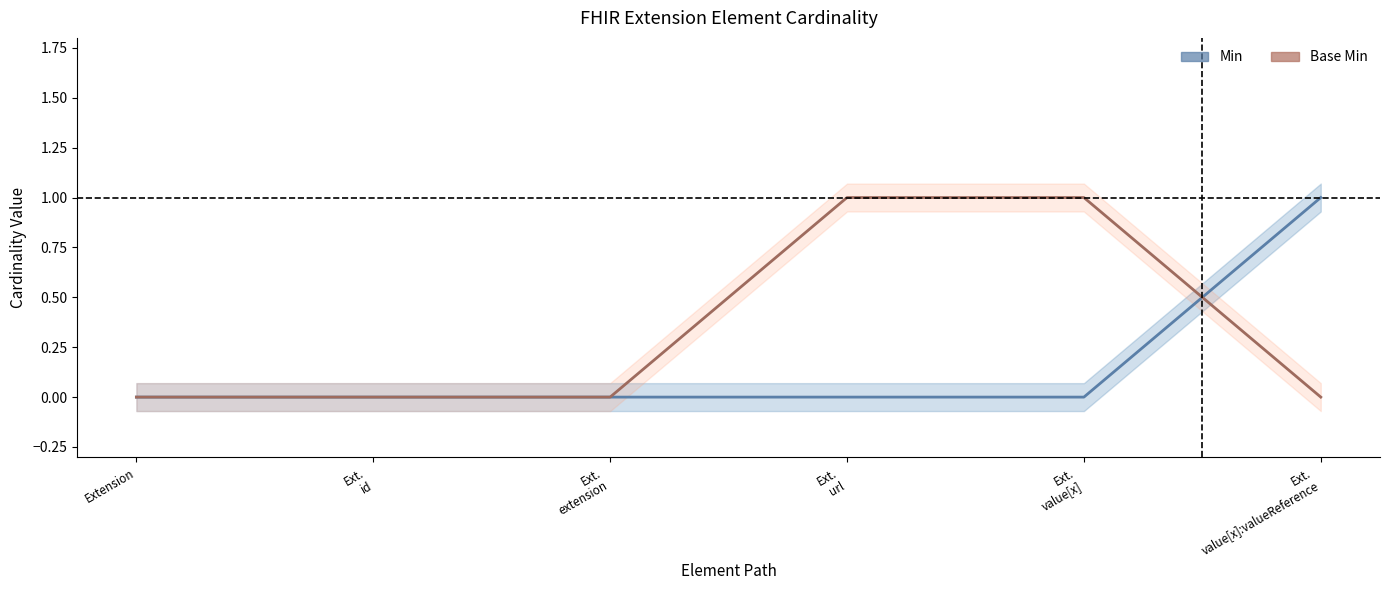

What is the greatest value displayed?

1